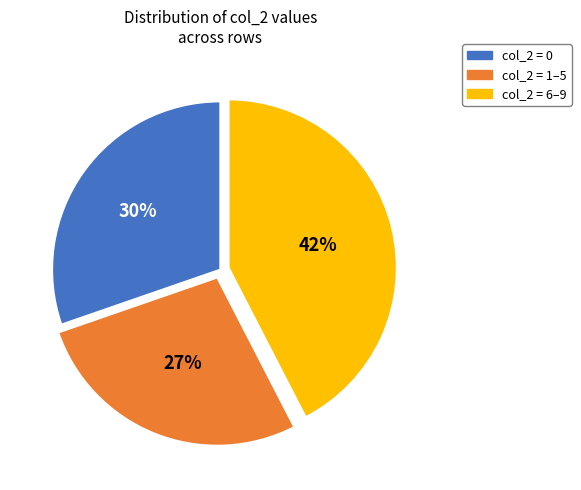

To the nearest percent, what is the average slice percentage?

33%